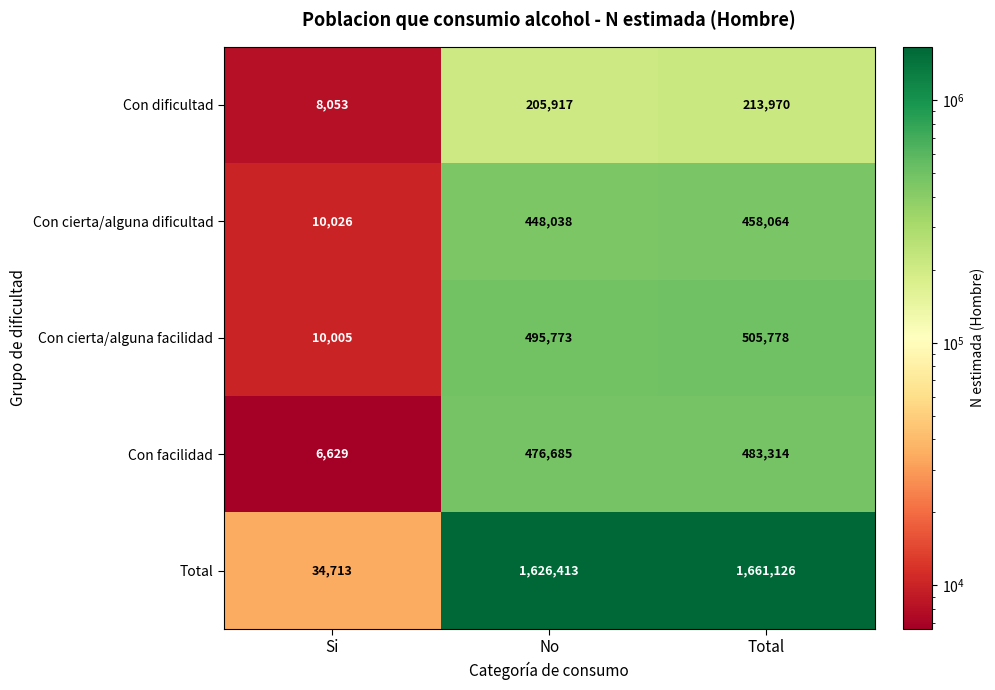

Which label corresponds to the smallest value in the chart?

Si